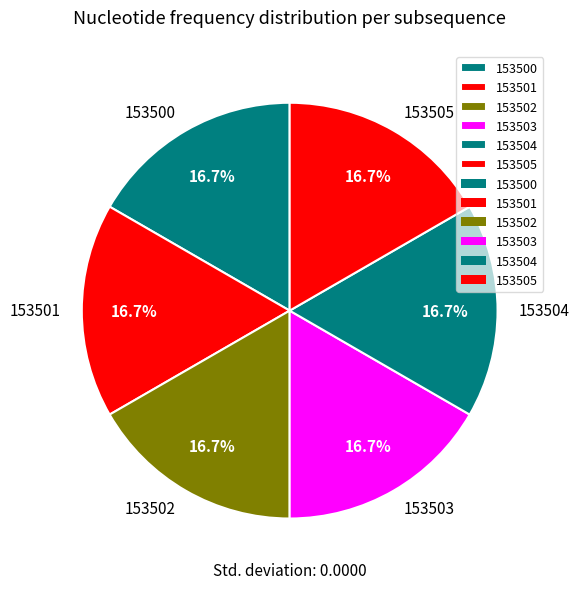

Does 153500 represent more than half of the total?

No